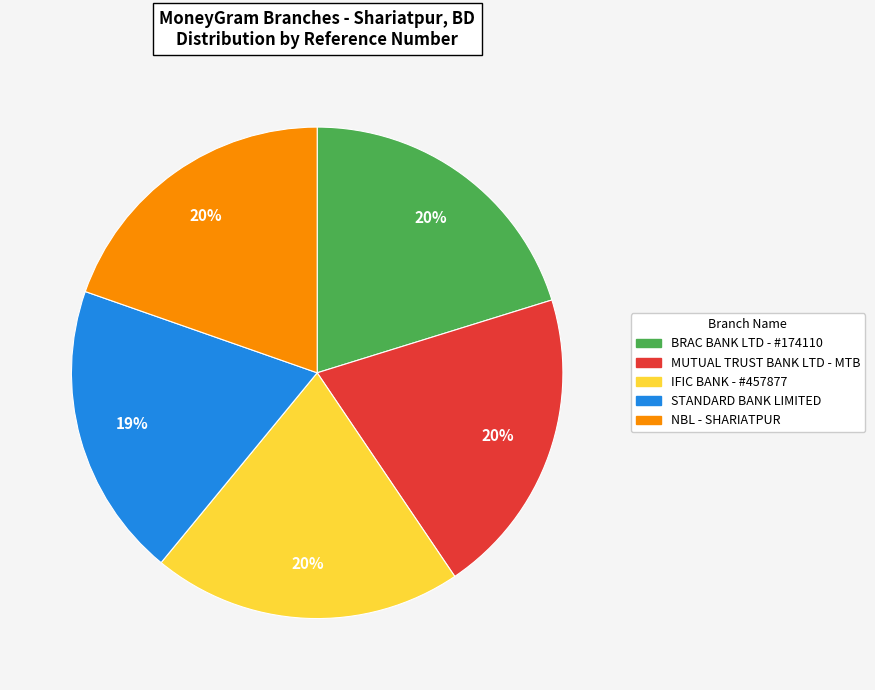

The NBL - SHARIATPUR slice represents 20% of the pie. True or false?

True